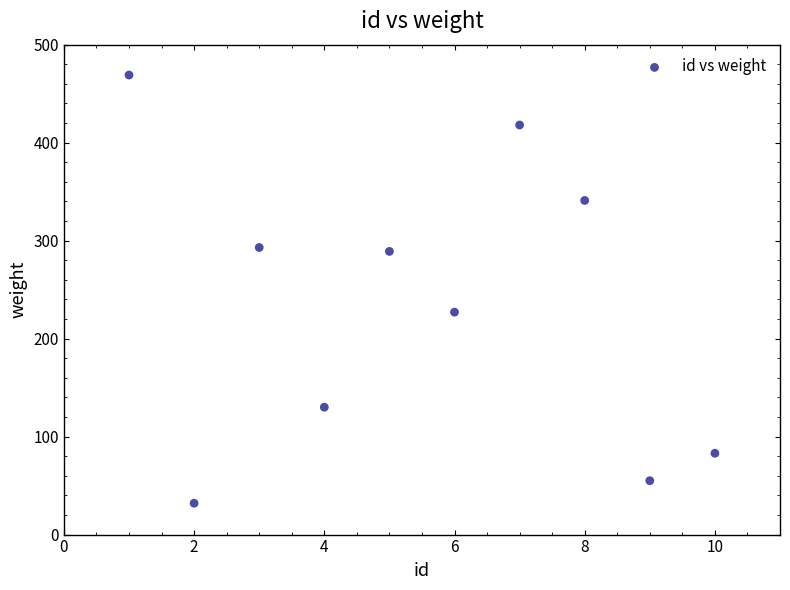

What Y value in the scatter plot is closest to 250?

227